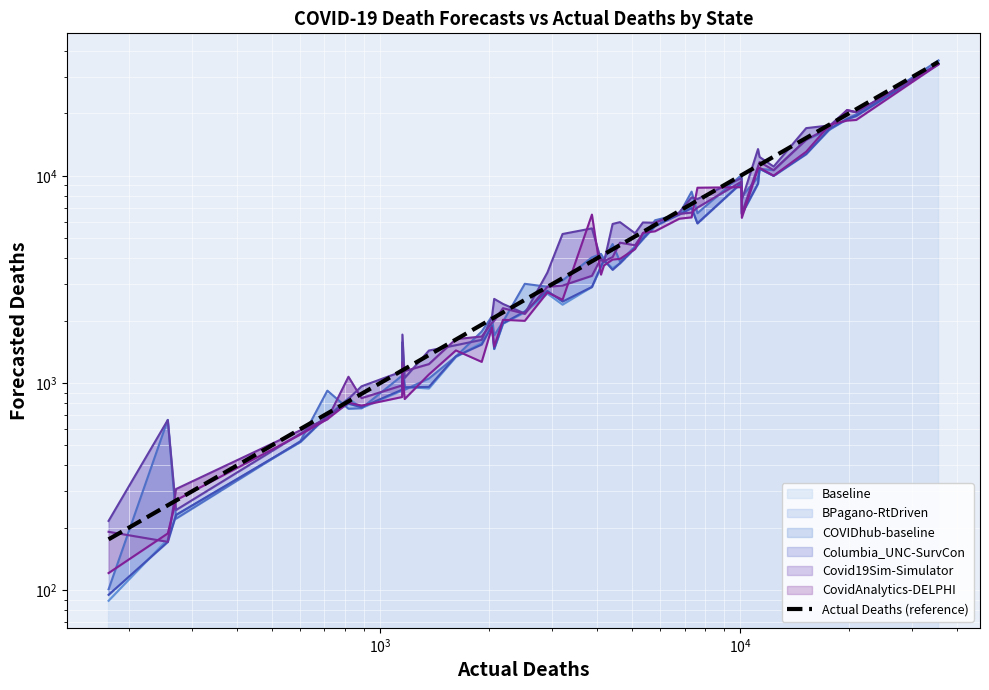

What is the difference between the maximum and second lowest values?

35247